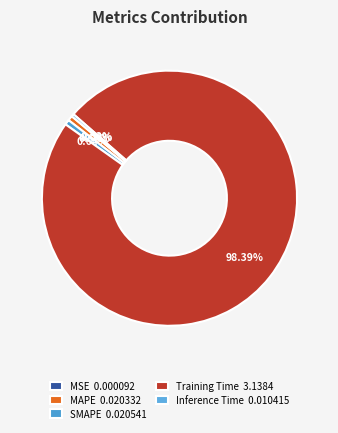

To the nearest percent, what is the difference between the largest and smallest slice percentages?

98%